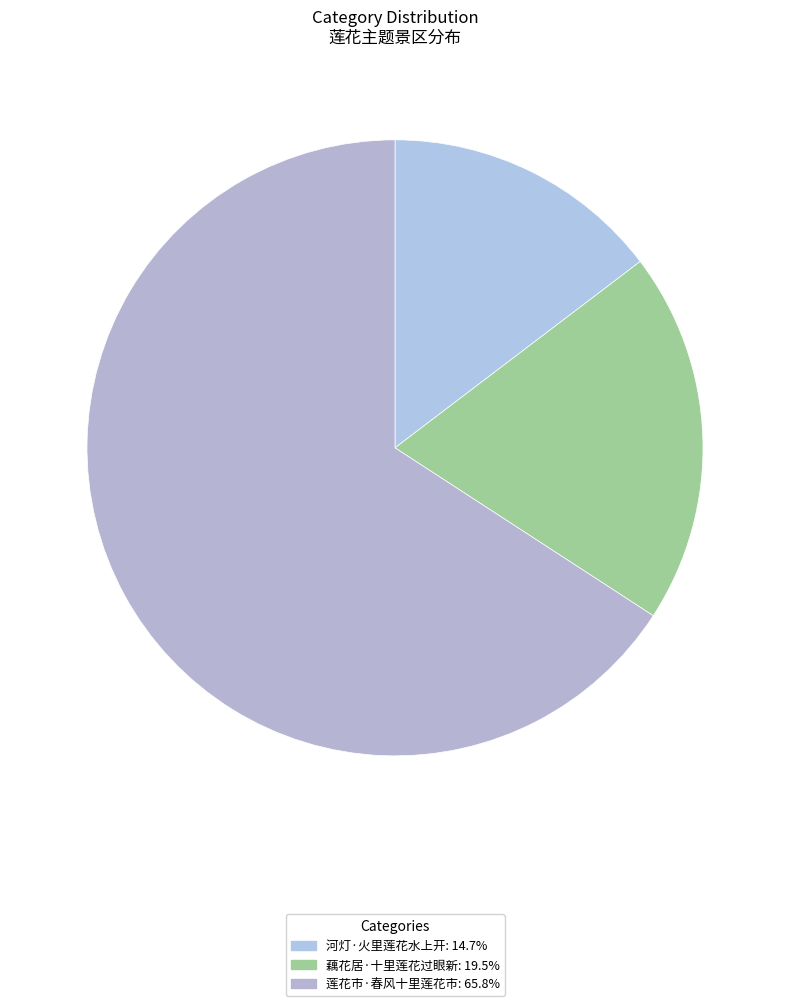

Is it true that 藕花居·十里莲花过眼新 is 30% of the pie?

False